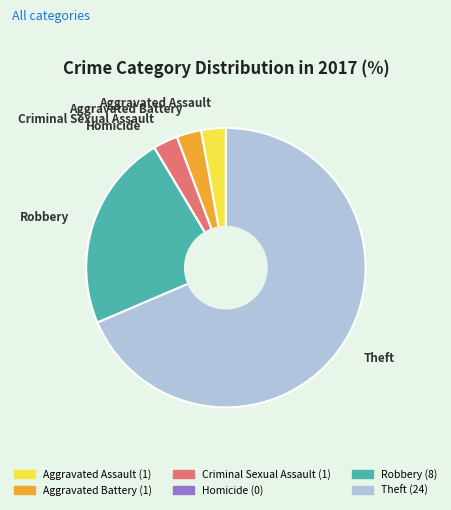

Is there any slice that represents more than half of the pie?

Yes